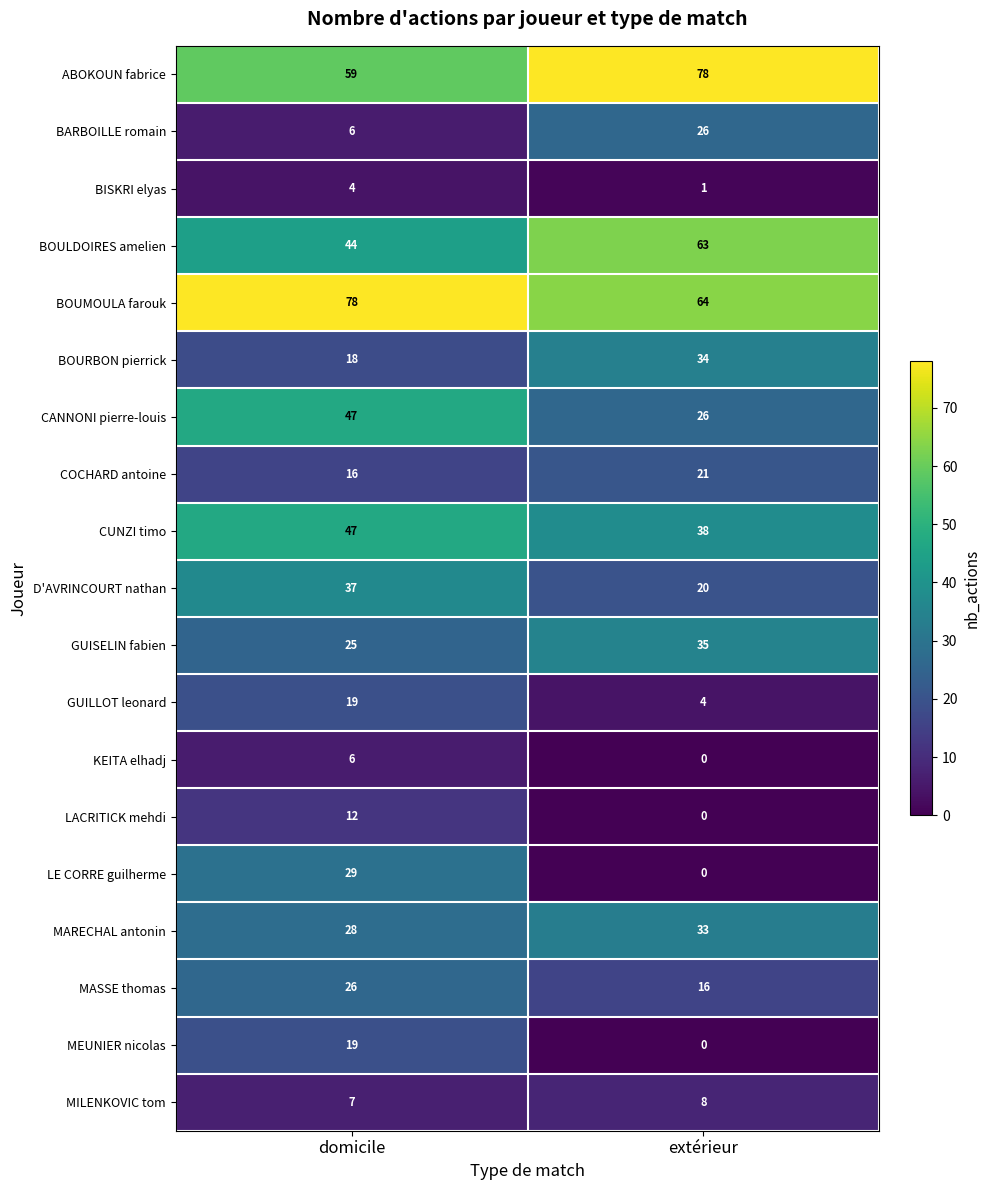

At which label is LE CORRE guilherme closest to 14?

extérieur